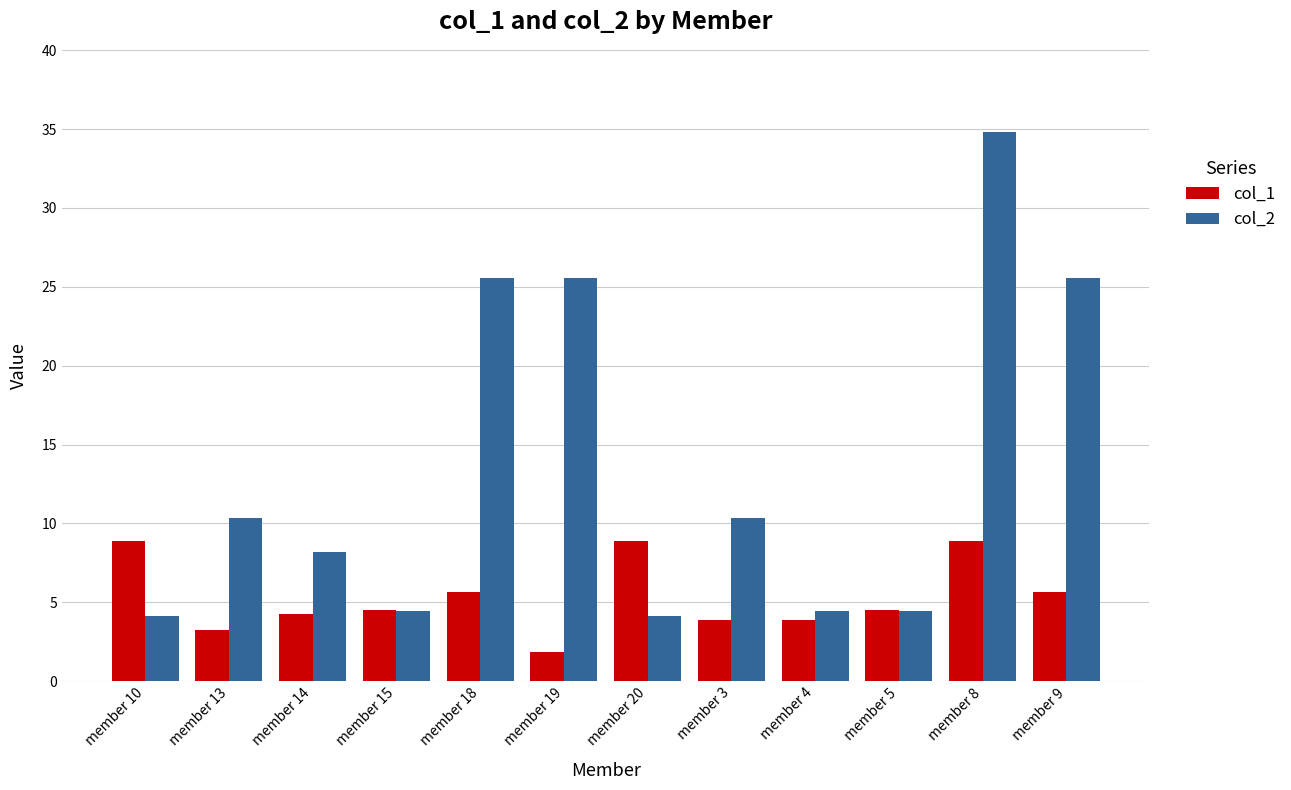

What is the value of the col_1 bar at the 3rd from the left?

4.3